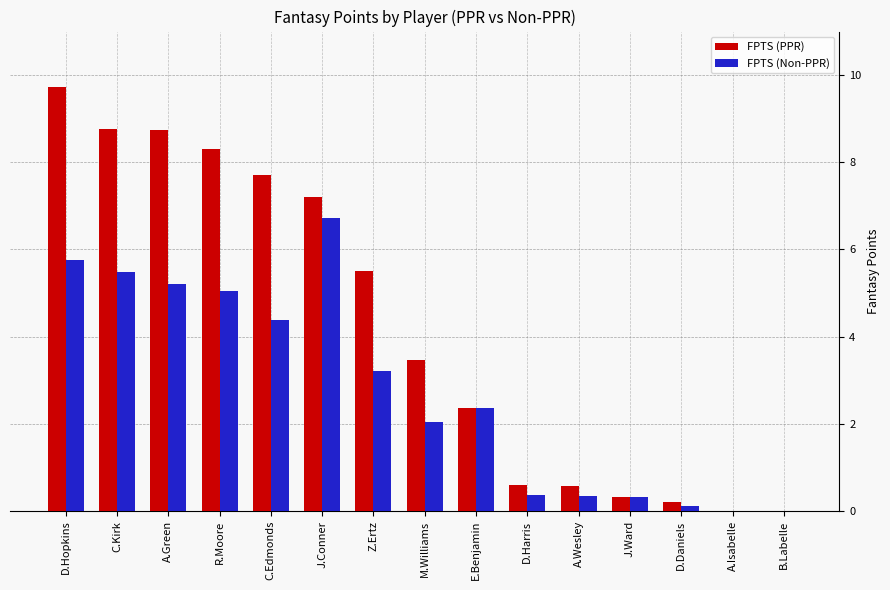

Which series changed the most between Z.Ertz and D.Daniels?

FPTS (PPR)